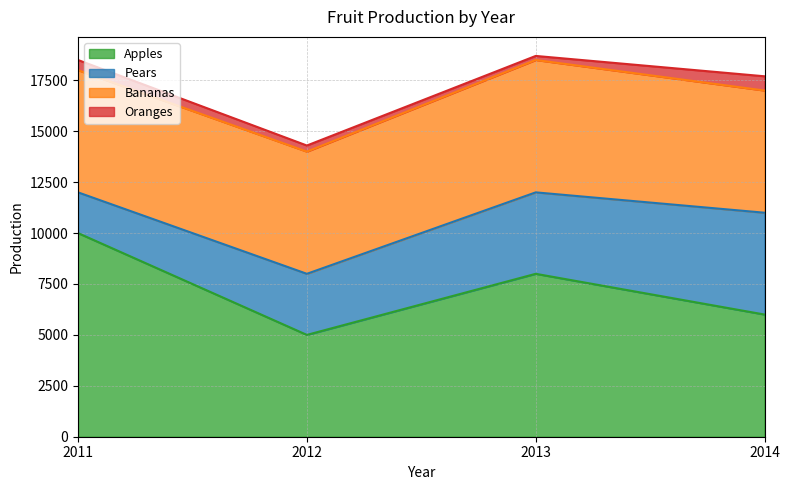

What is the total value across all series at 2012?

14300